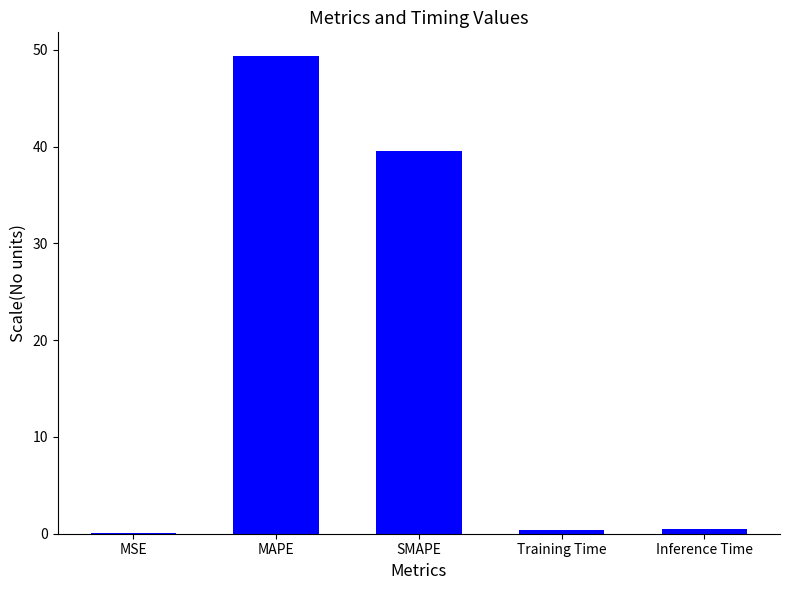

At which category does the chart reach its peak across all series?

MAPE